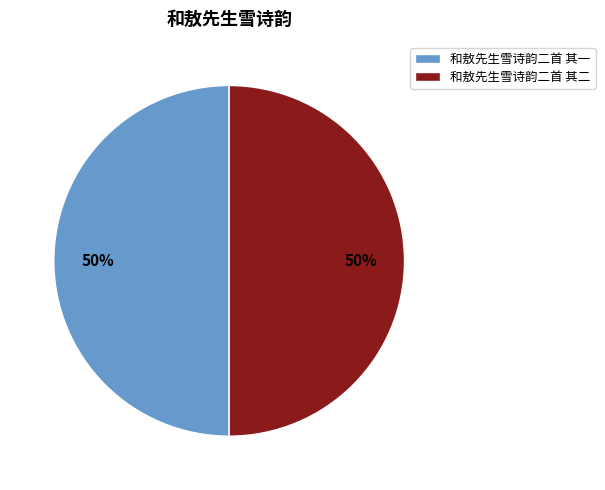

To the nearest percent, what is the average slice percentage?

50%